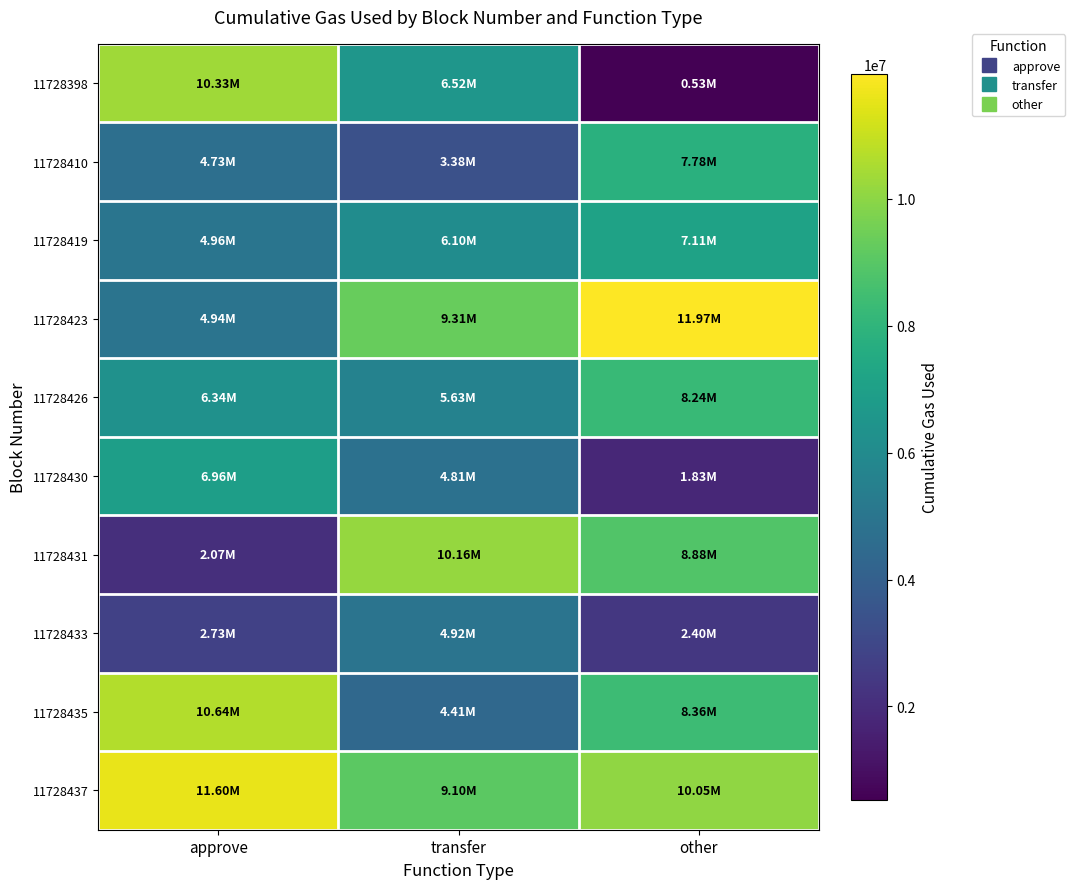

At which category does the chart reach its peak across all series?

other